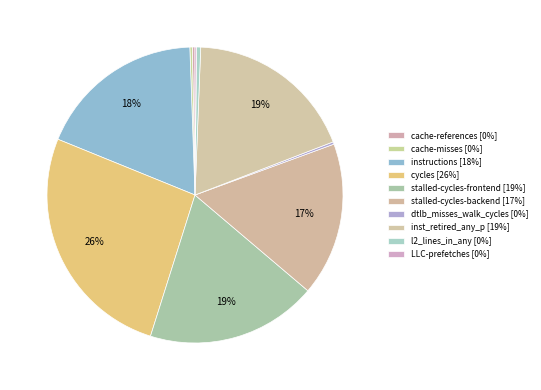

Do l2_lines_in_any and LLC-prefetches together represent more than half of the pie?

No